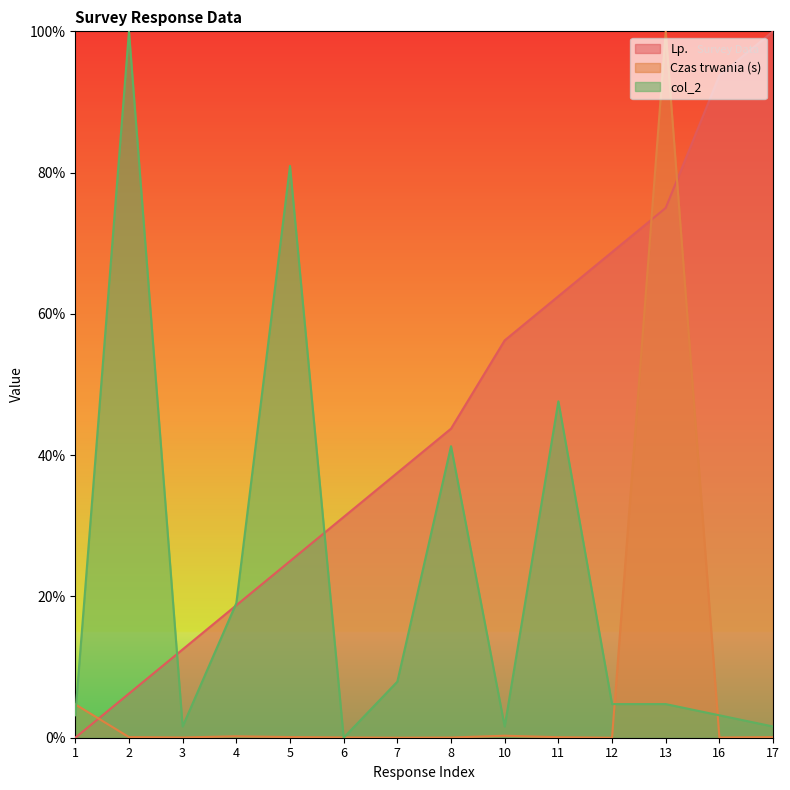

What is the value of the Lp. point at the 5th from the left?

25.0